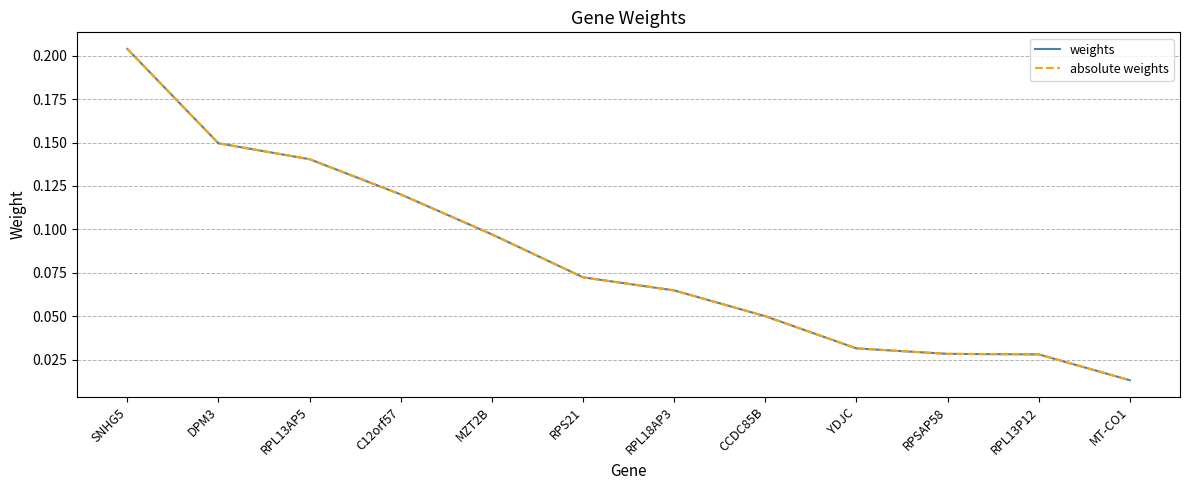

Does the chart have visible grid lines?

Yes